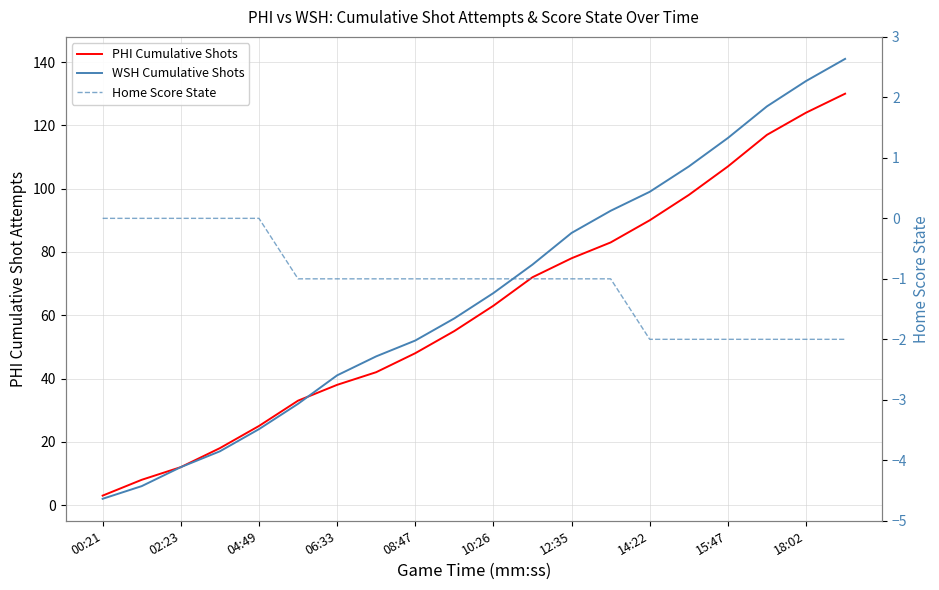

Is the value of Home Score State at 15 greater than the value of WSH Cumulative Shots at 12:35?

No